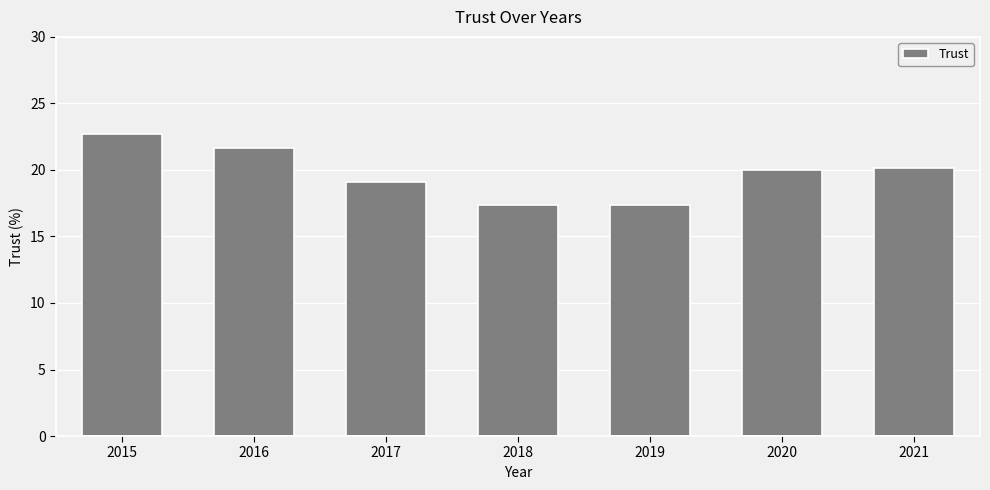

What value does the data have at 2019?

17.3